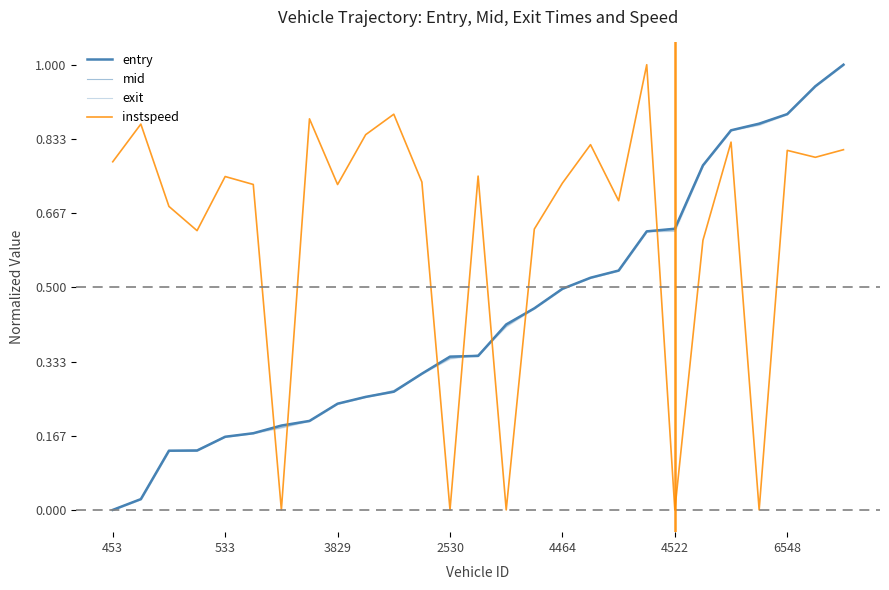

What are all the series names shown in the legend?

entry, mid, exit, instspeed